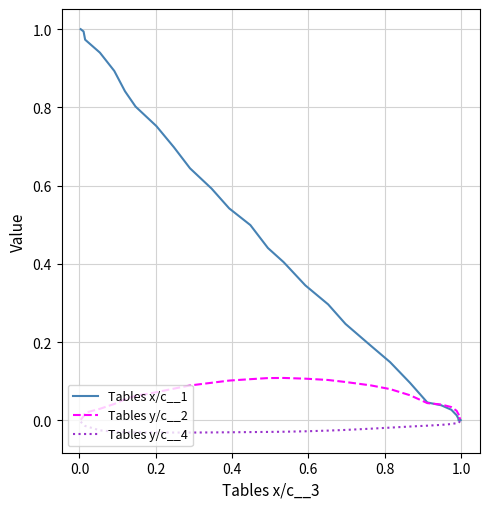

How many values exceed 0?

27